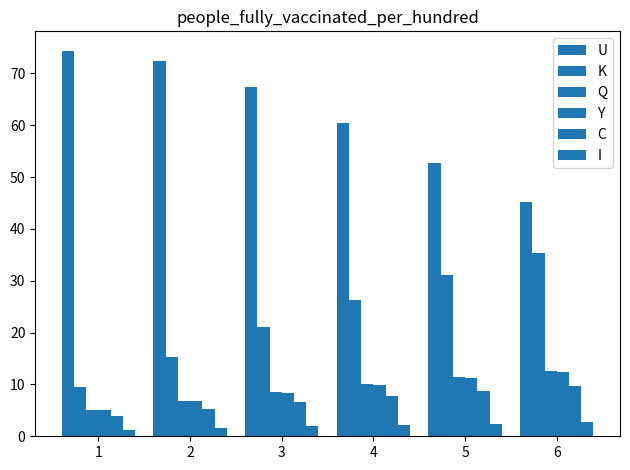

At how many categories does at least one series exceed 4?

6